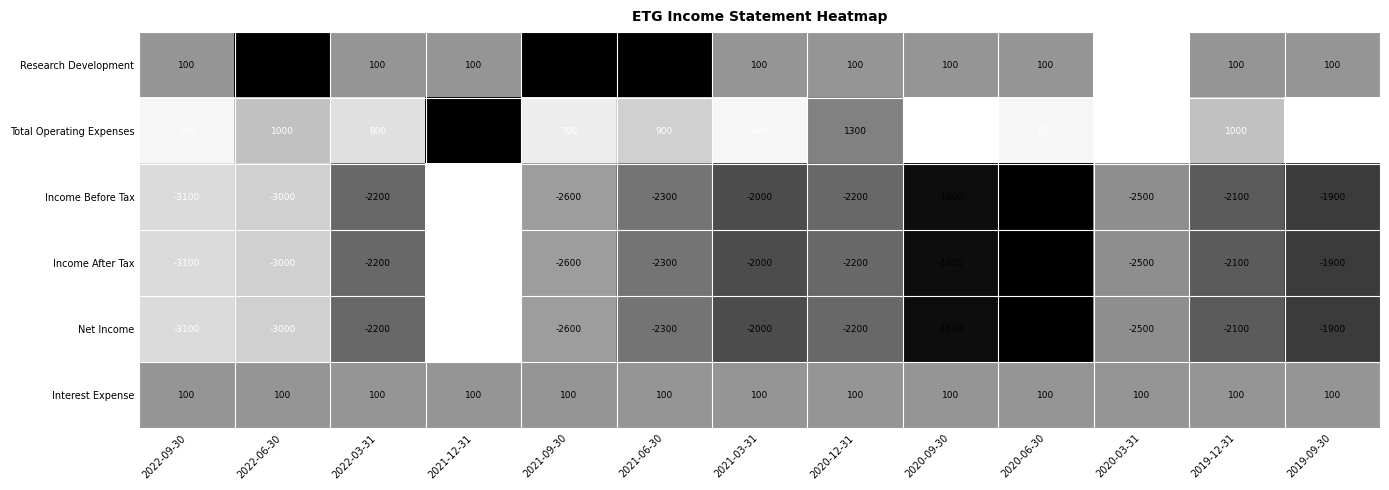

True or false: Total Operating Expenses has a value of 600 at 2022-09-30.

True